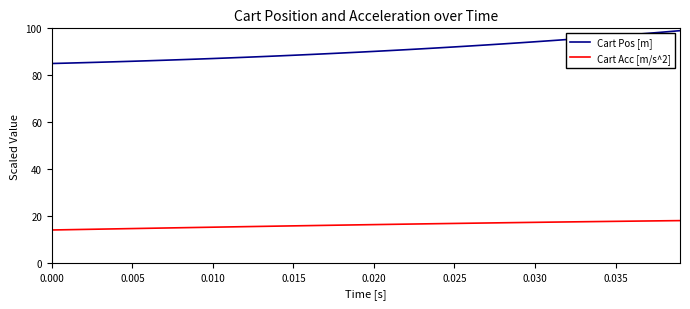

True or false: Cart Acc [m/s^2] and Cart Pos [m] cross at least once.

False